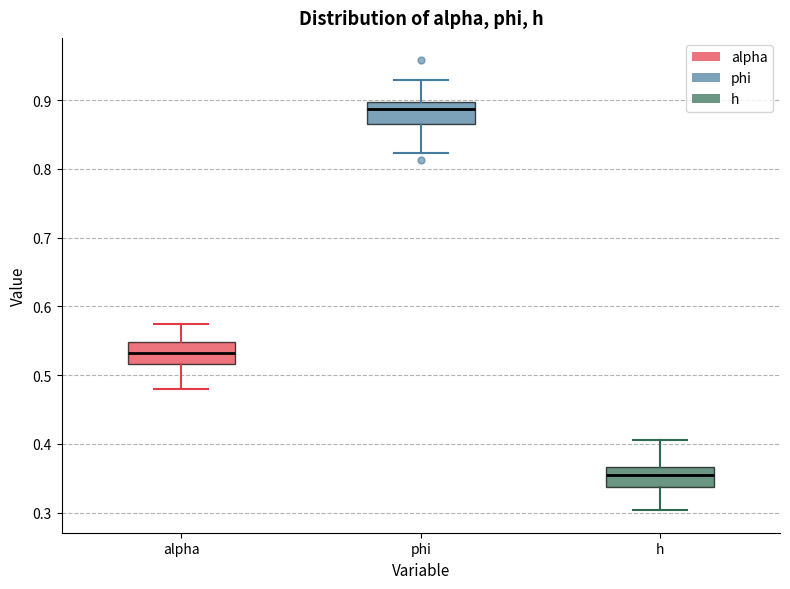

Which box has the lowest median line?

h